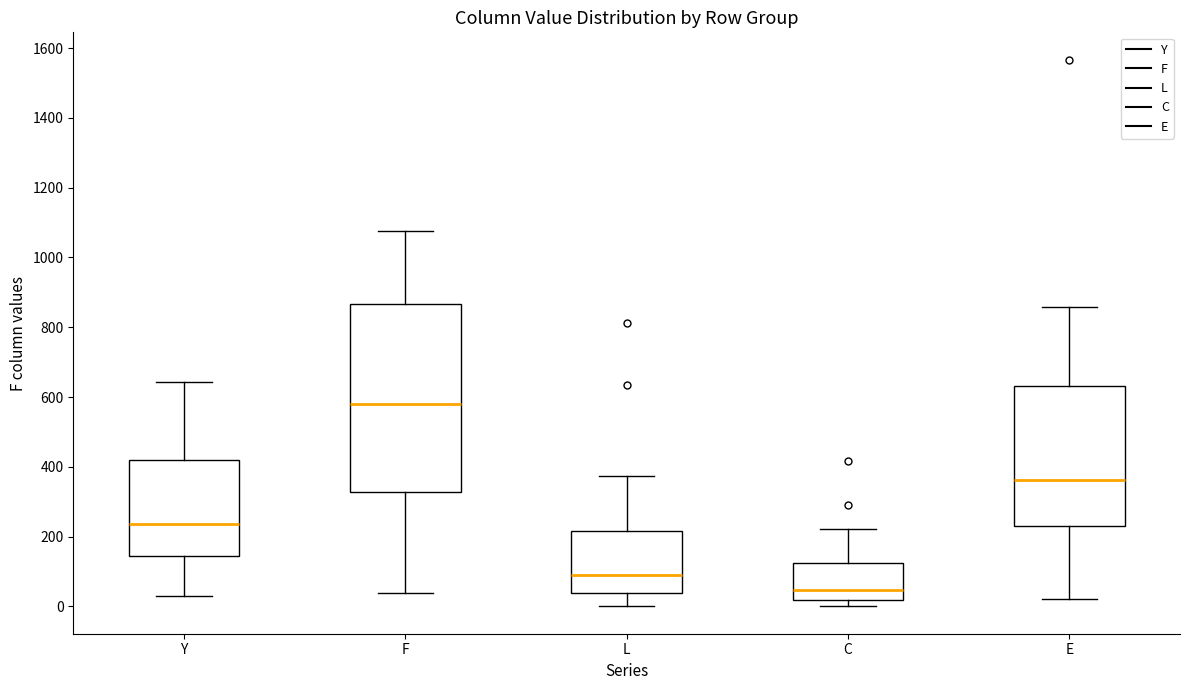

Reading left to right, read every box against the y-axis: the position of its median line, the range the box covers, and the ends of its whiskers. The values are not printed on the chart, so give them approximately, as read against the axis.

Y: median 240, box 140 to 420, whiskers 40 to 640
F: median 580, box 320 to 860, whiskers 40 to 1080
L: median 80, box 40 to 220, whiskers 0 to 380
C: median 40, box 20 to 120, whiskers 0 to 220
E: median 360, box 220 to 640, whiskers 20 to 860